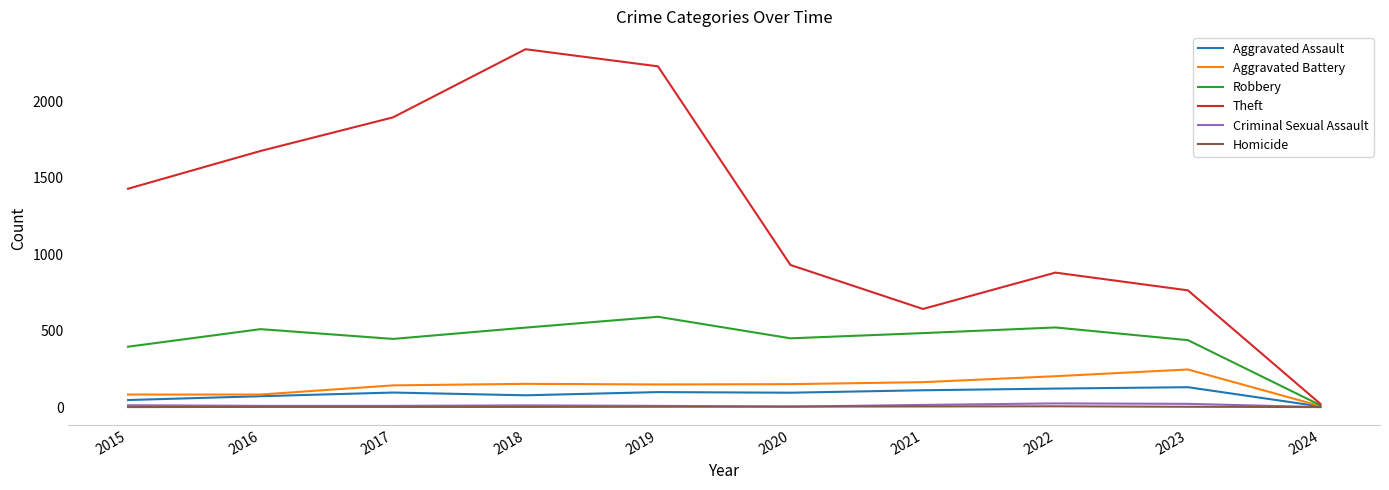

The Robbery series shows 257 at 2015. True or false?

False